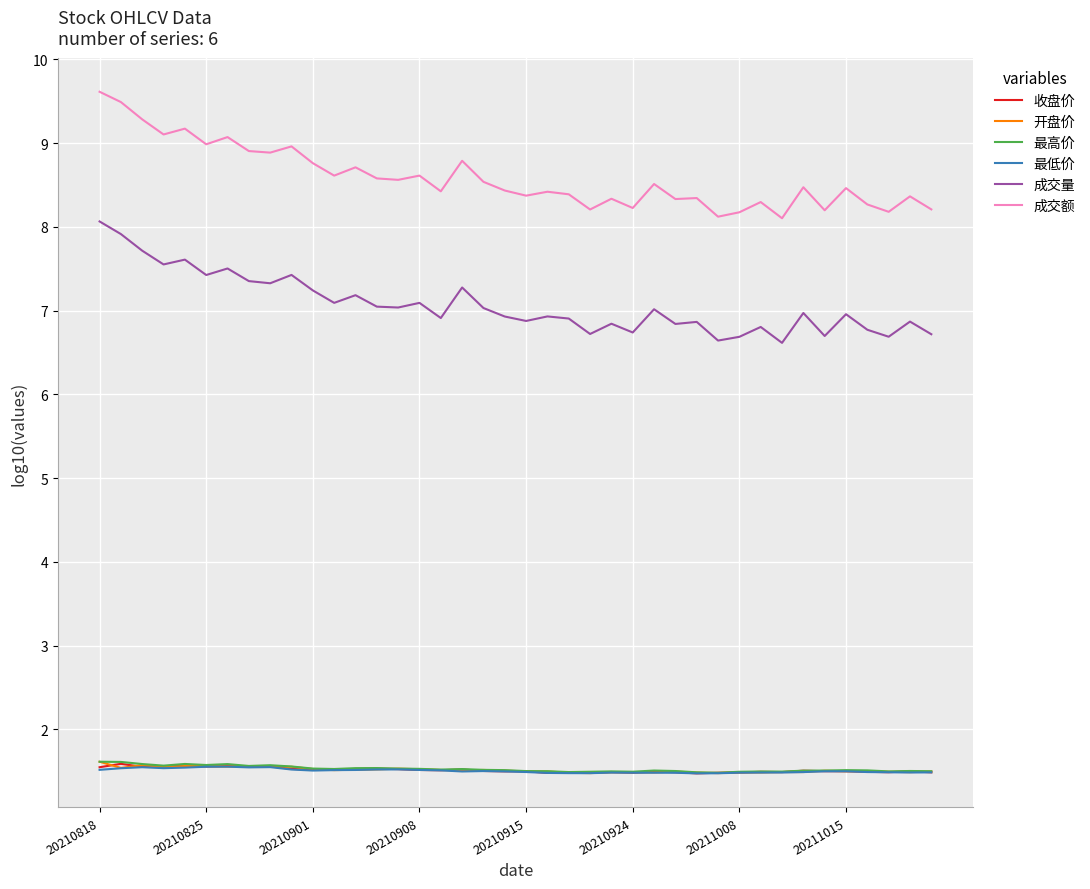

Which series has the largest total across all categories?

成交额